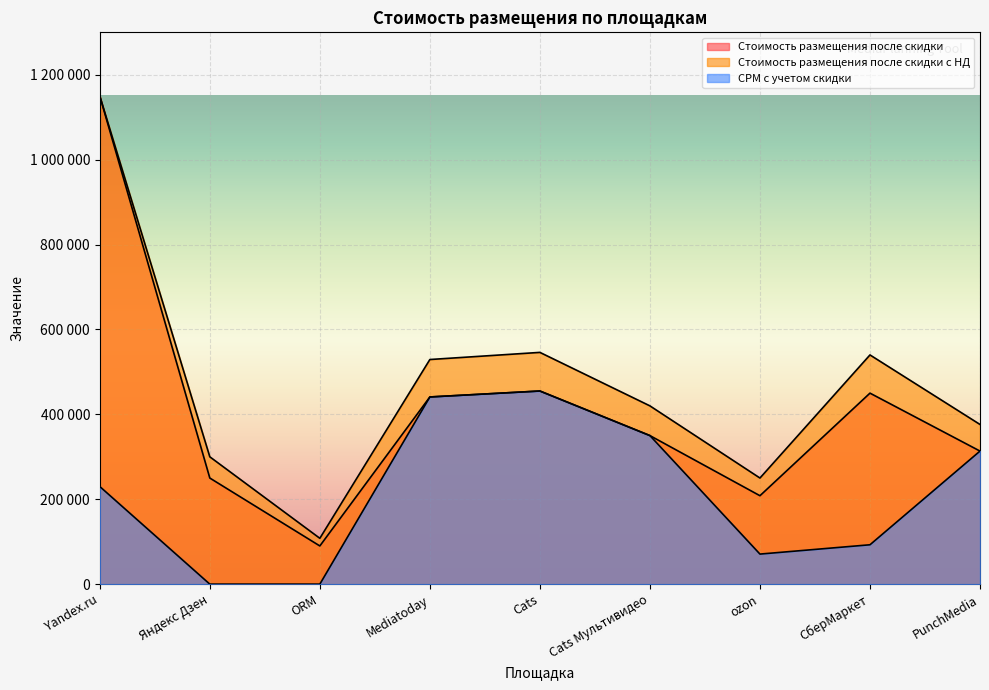

Count the number of categories in the chart.

9